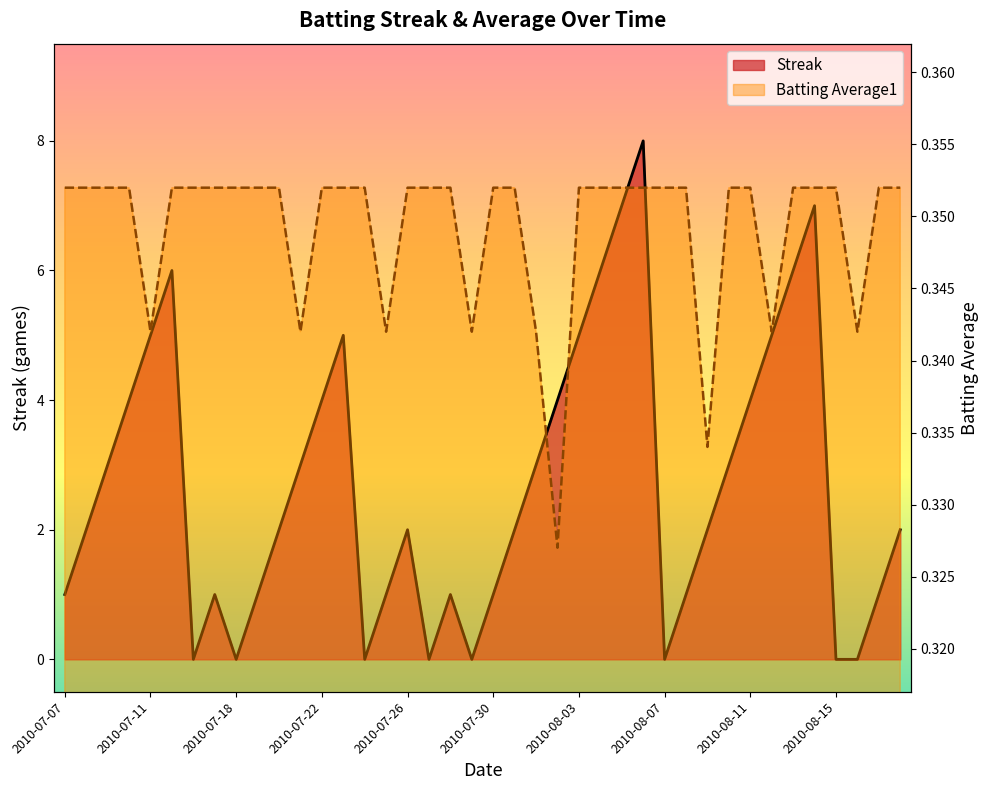

Rank the series by their average value, from highest to lowest.

Streak, Batting Average1